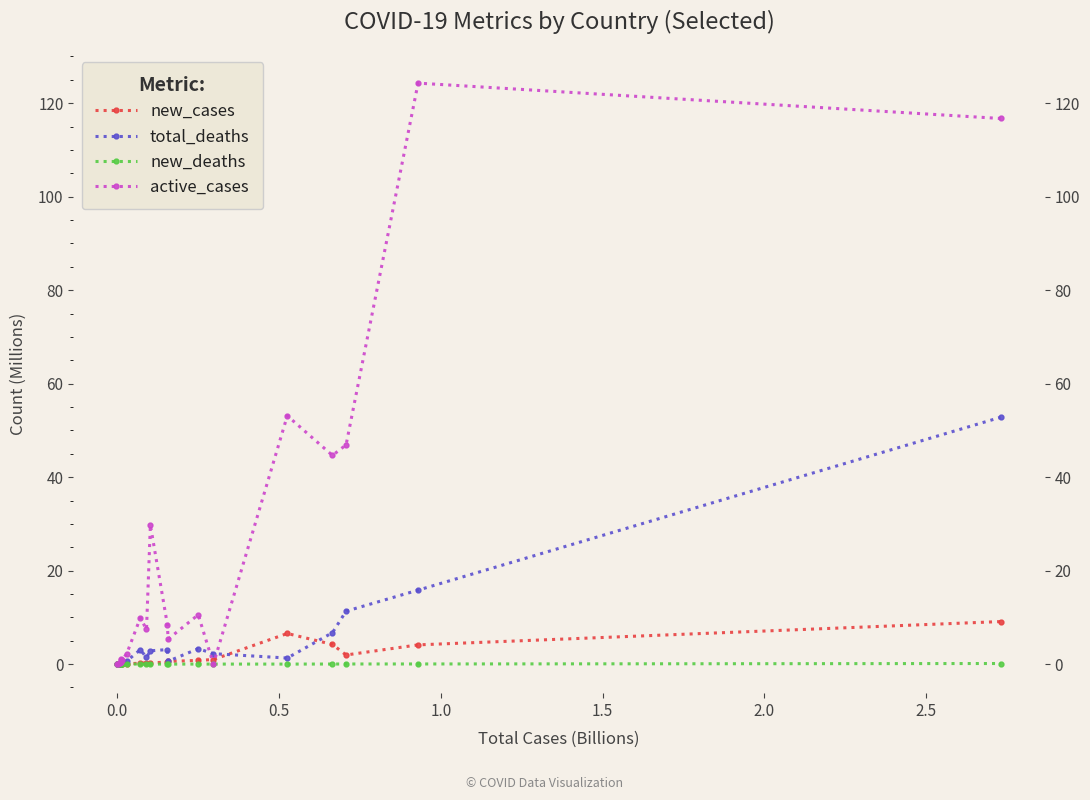

How many data points does each series have?

20